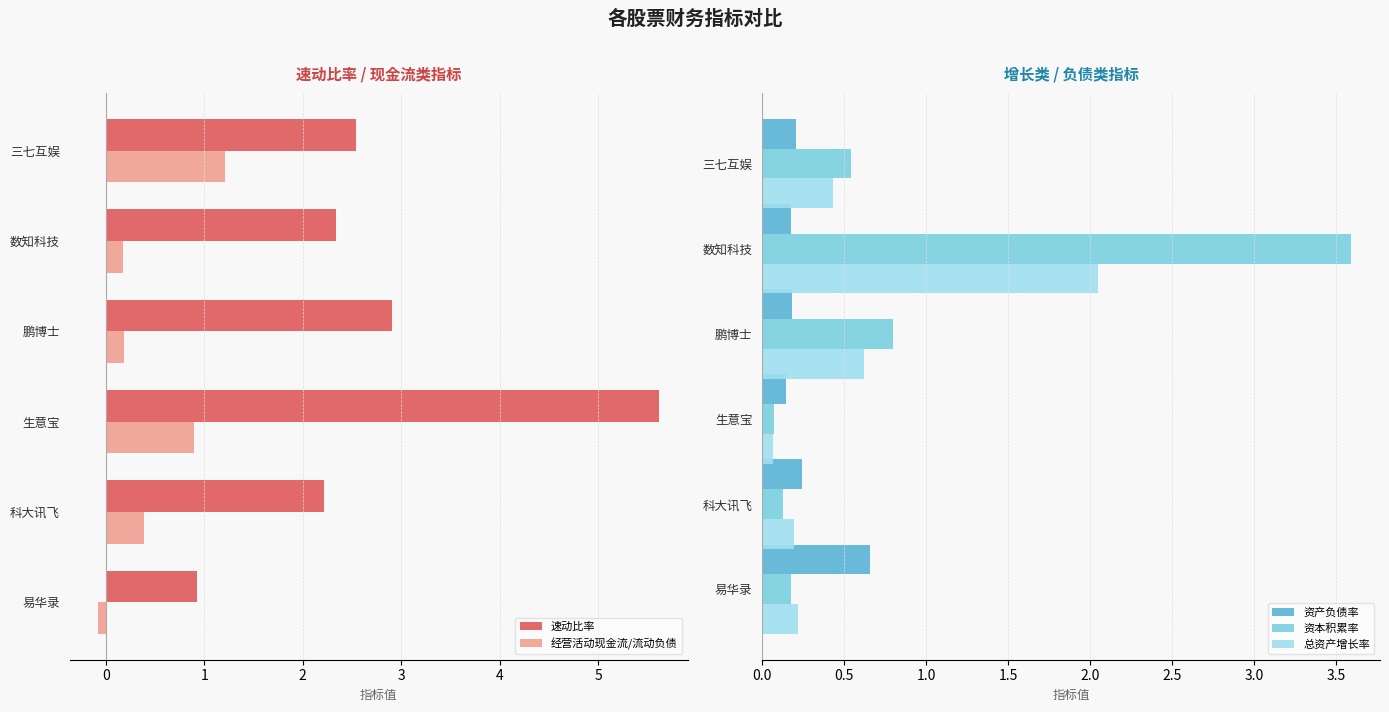

What is the smallest value displayed?

-0.1